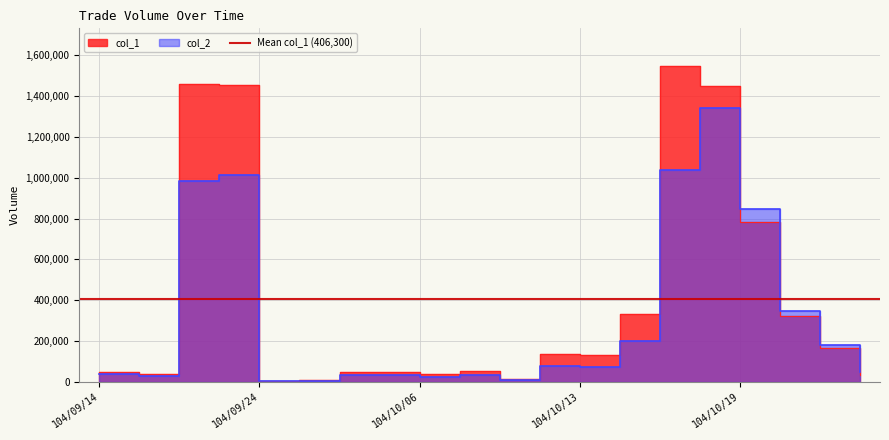

What is the difference between the maximum and minimum values in the col_1 series?

1542000